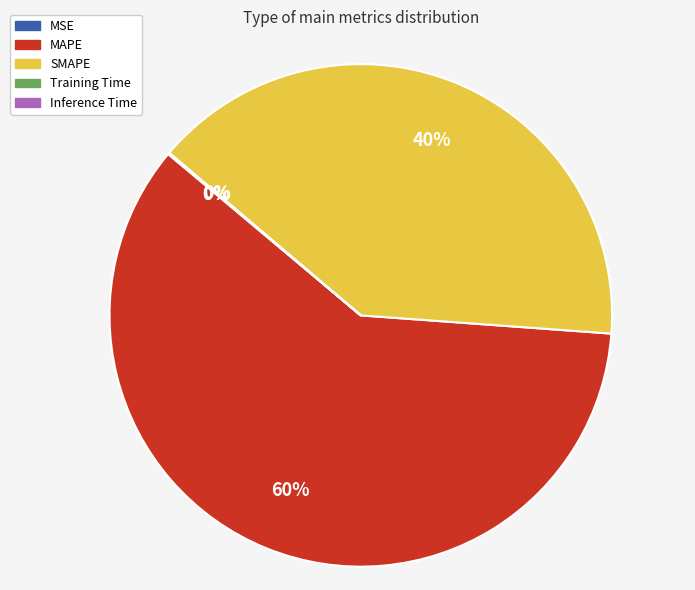

Is MAPE the majority of the pie?

Yes